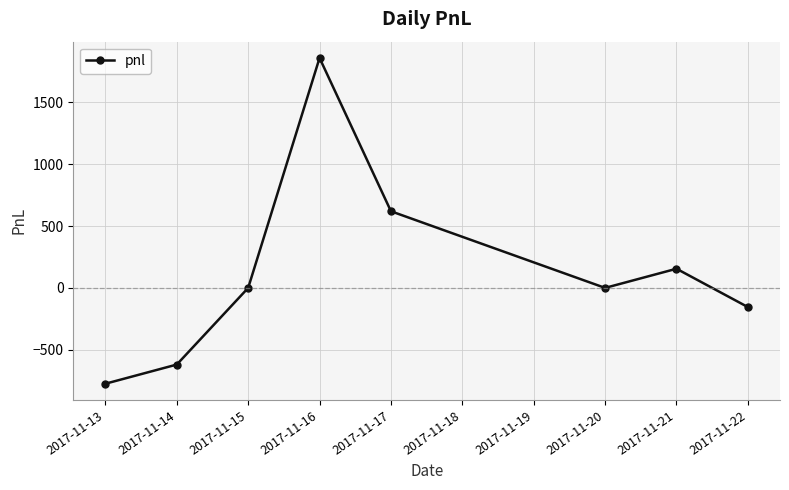

What is the difference between the maximum and second lowest values?

2480